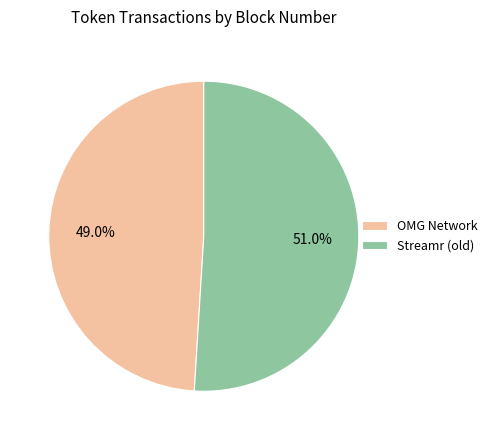

Approximately how many times larger is the value at Streamr (old) compared to OMG Network?

1.0